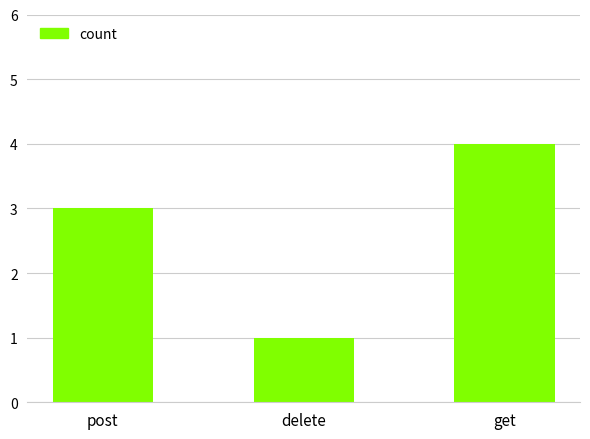

What is the label of the 3rd bar from the left?

get